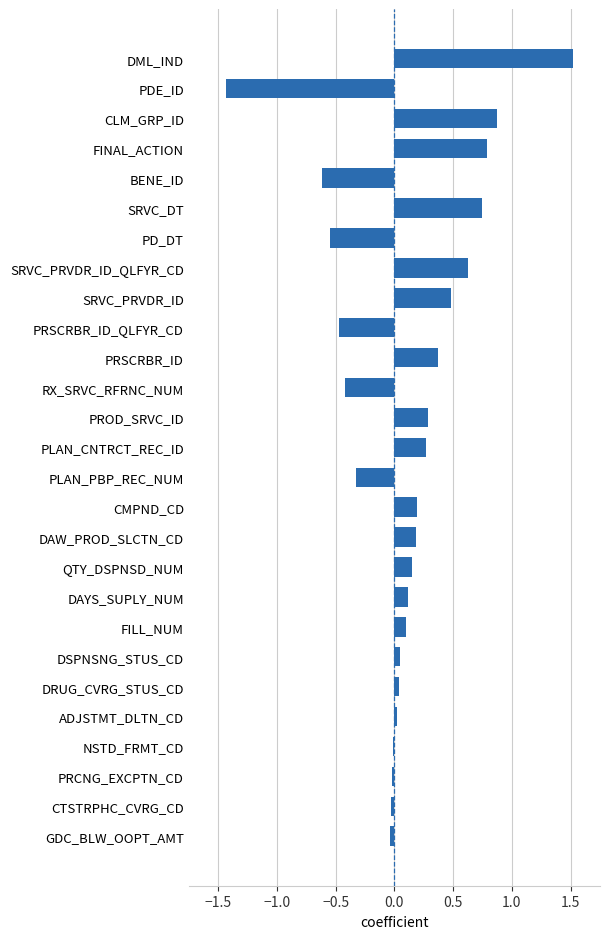

What is the change in value from DML_IND to PRSCRBR_ID_QLFYR_CD?

-2.0